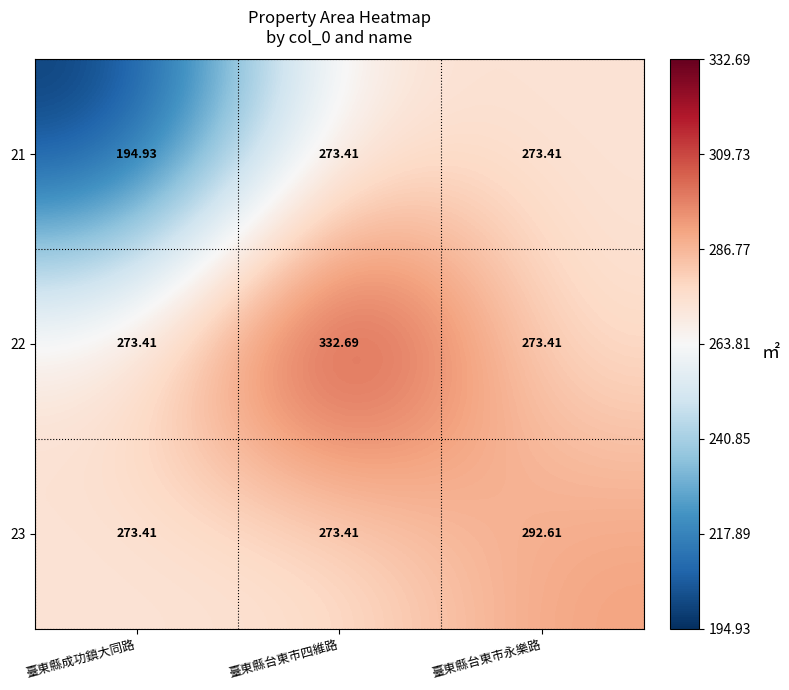

Where does the 21 series first go above 273?

臺東縣台東市四維路